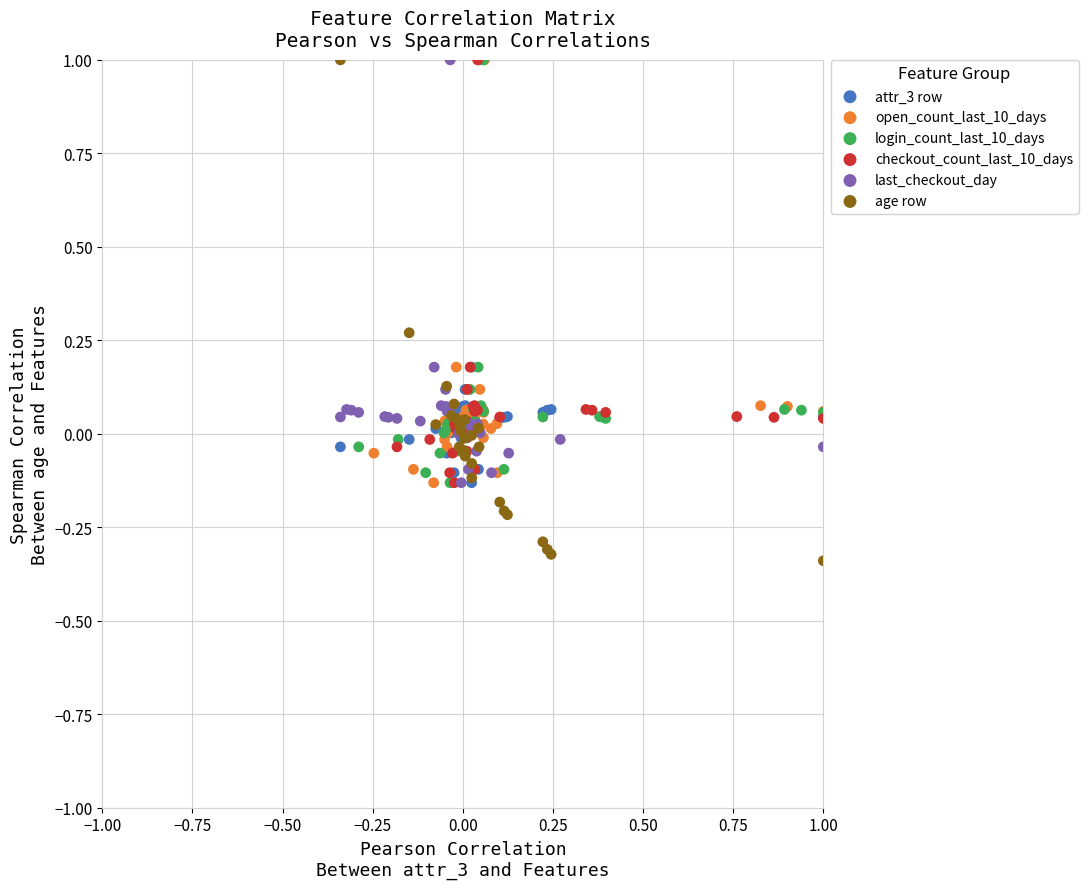

Which series has the widest spread of Y values?

age row